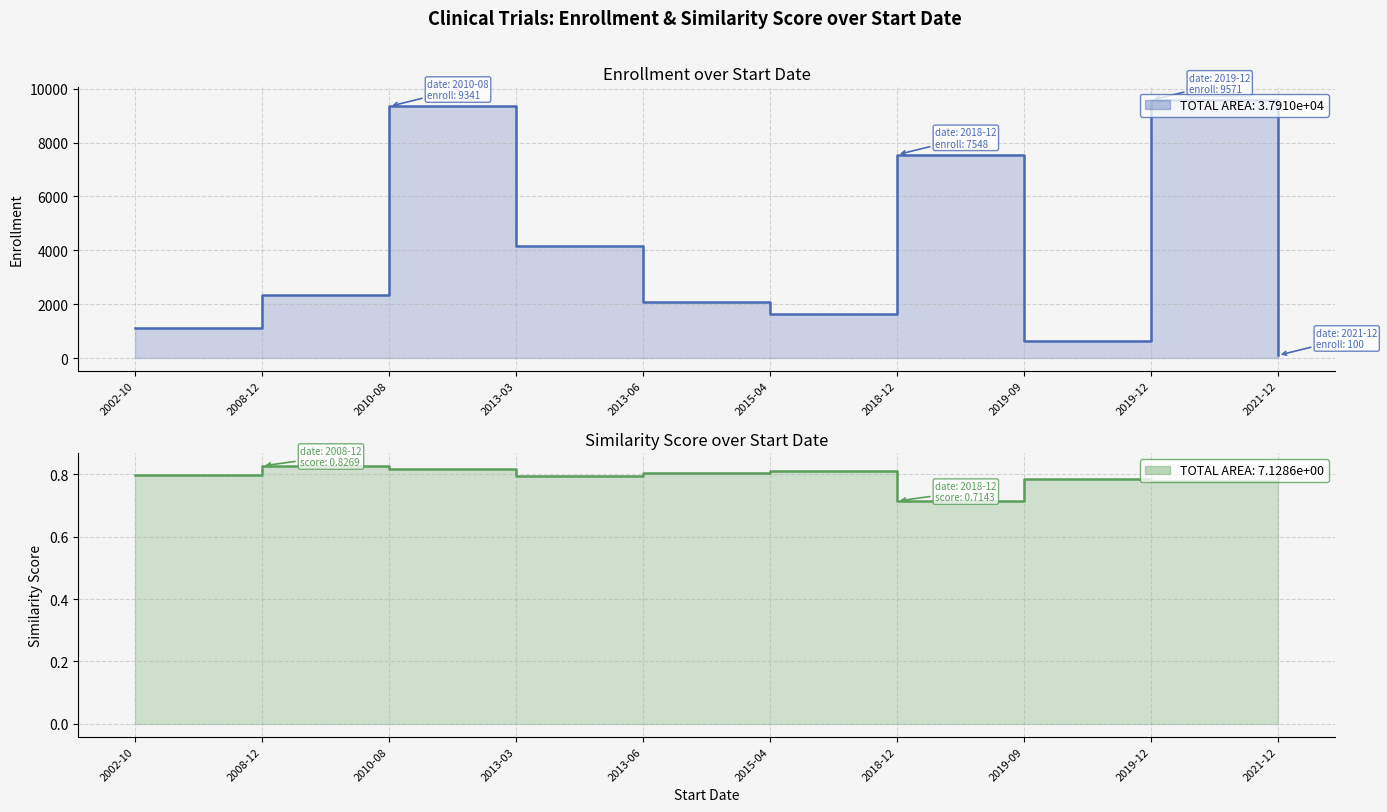

True or false: Enrollment and Similarity_Score cross at least once.

False